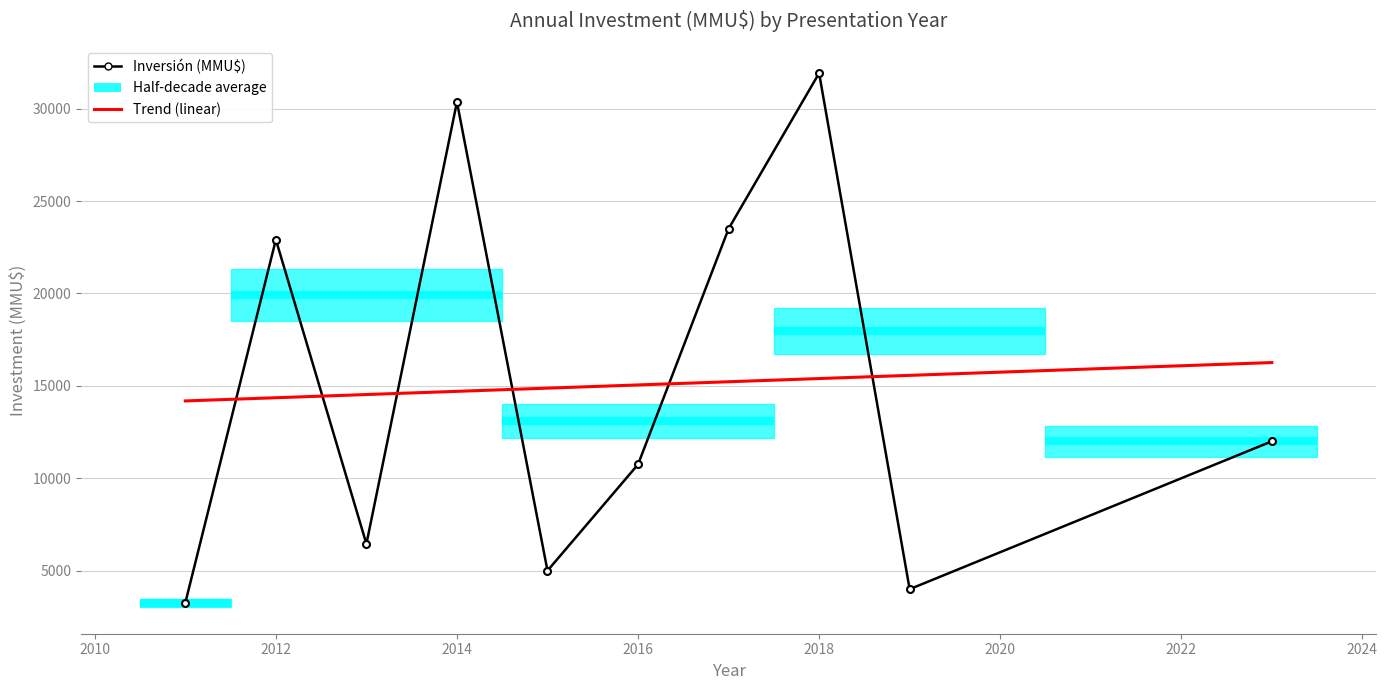

What is the difference between the maximum and second lowest values in the Inversión (MMU$) series?

27922.0